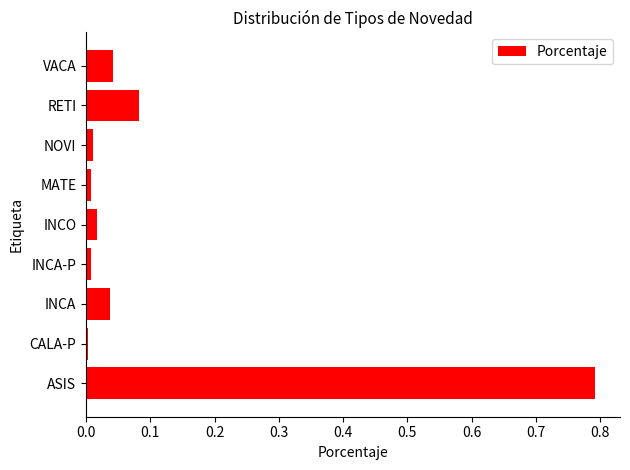

True or false: the data shows 0.0 at INCA.

True